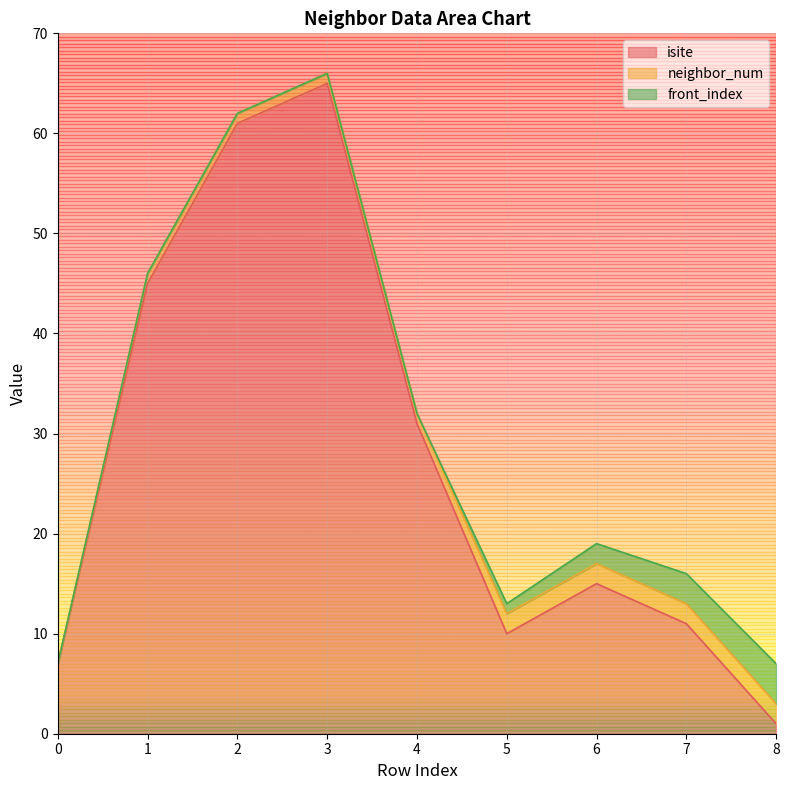

Which series has the widest spread of values?

isite